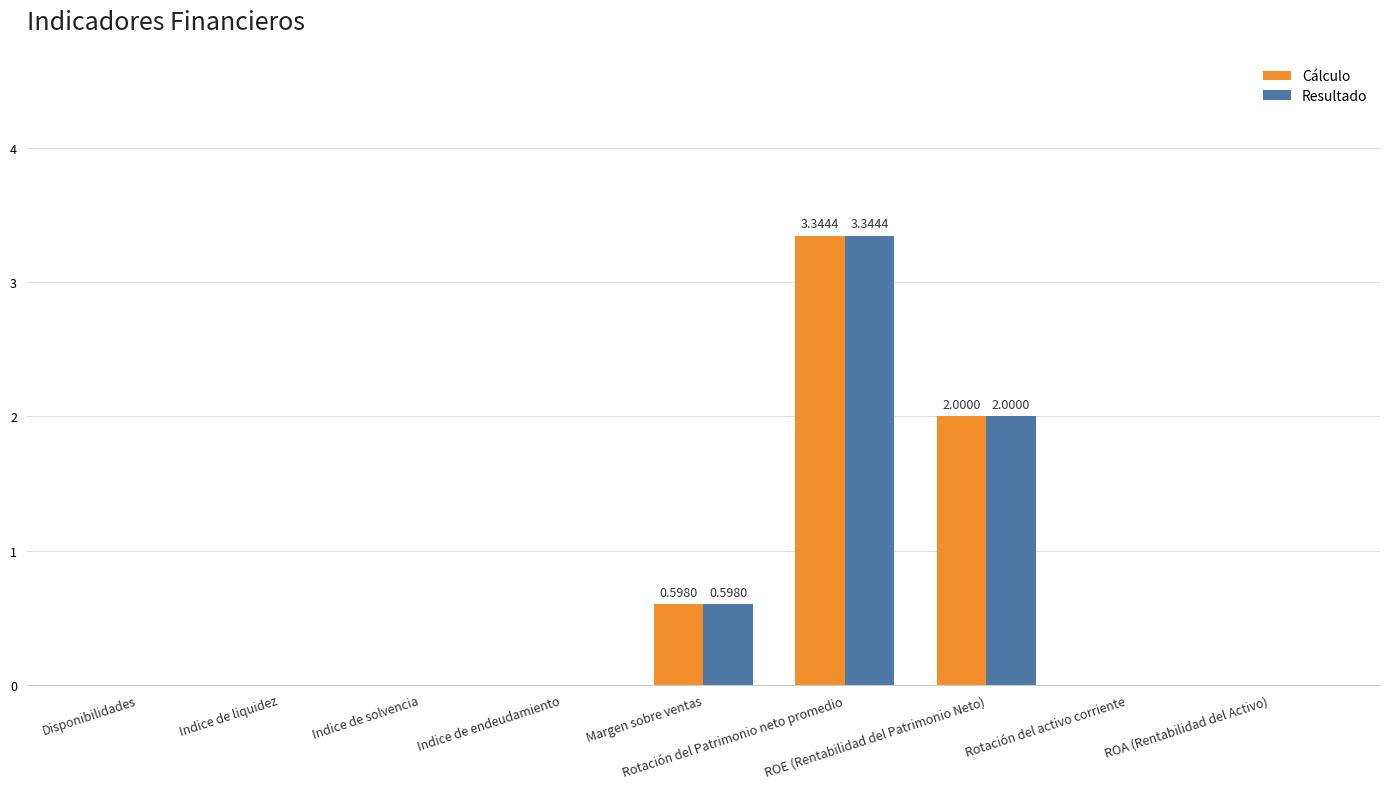

What is the sum of all Resultado values?

5.9